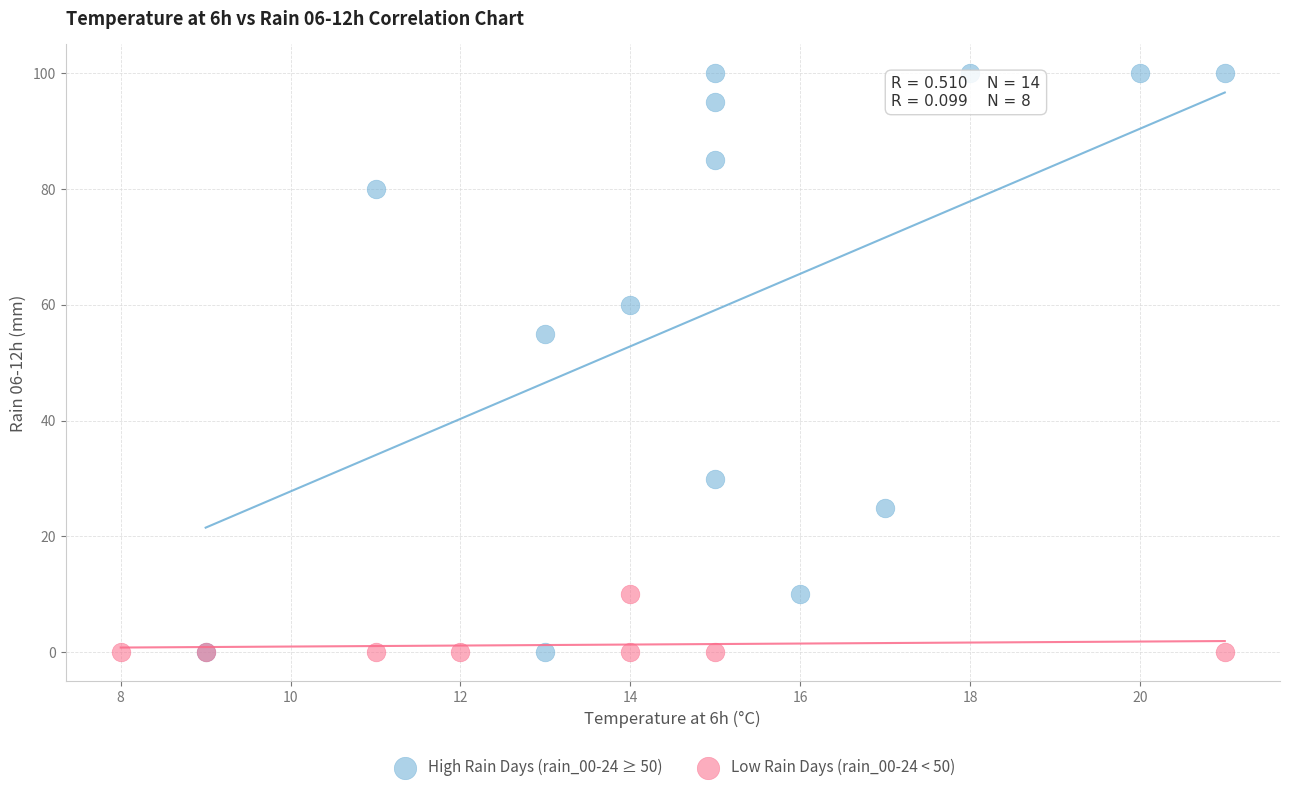

Which series has the widest spread of Y values?

High Rain Days (rain_00-24 ≥ 50)